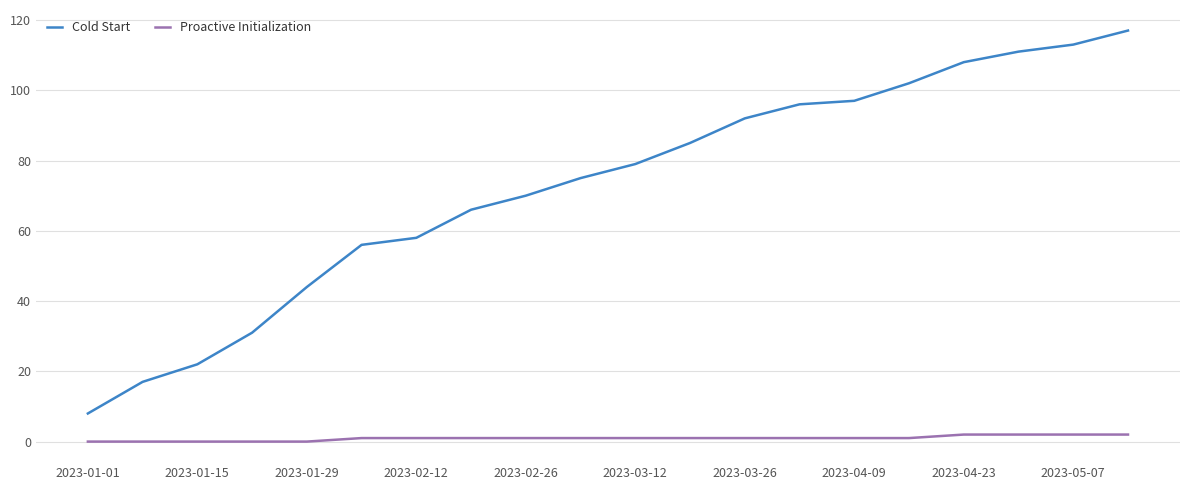

Which series has the widest spread of values?

Cold Start